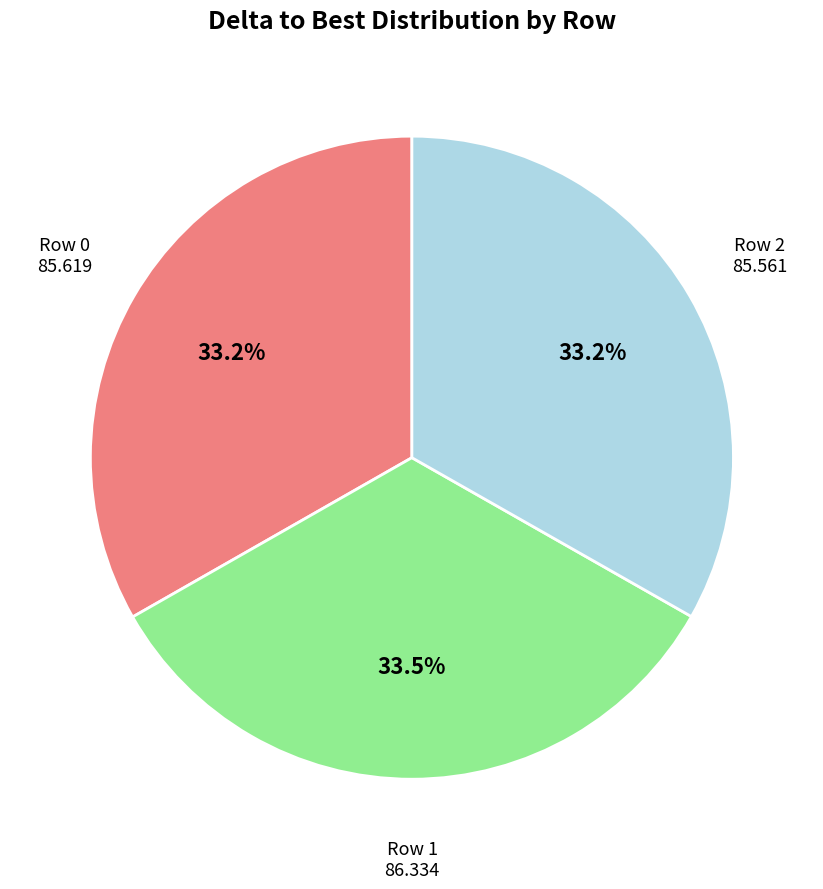

Does Row 1 represent more than half of the total?

No